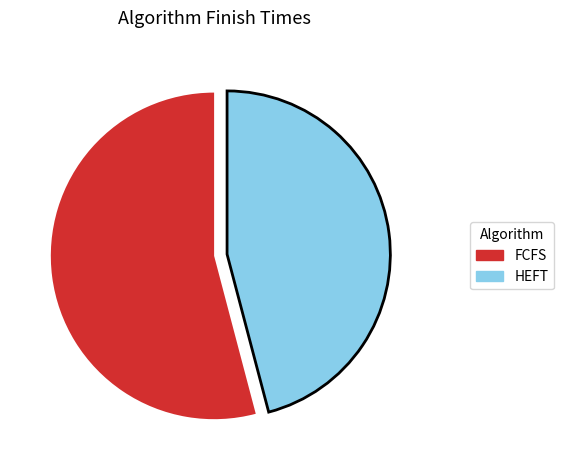

Count the number of slices in the pie.

2